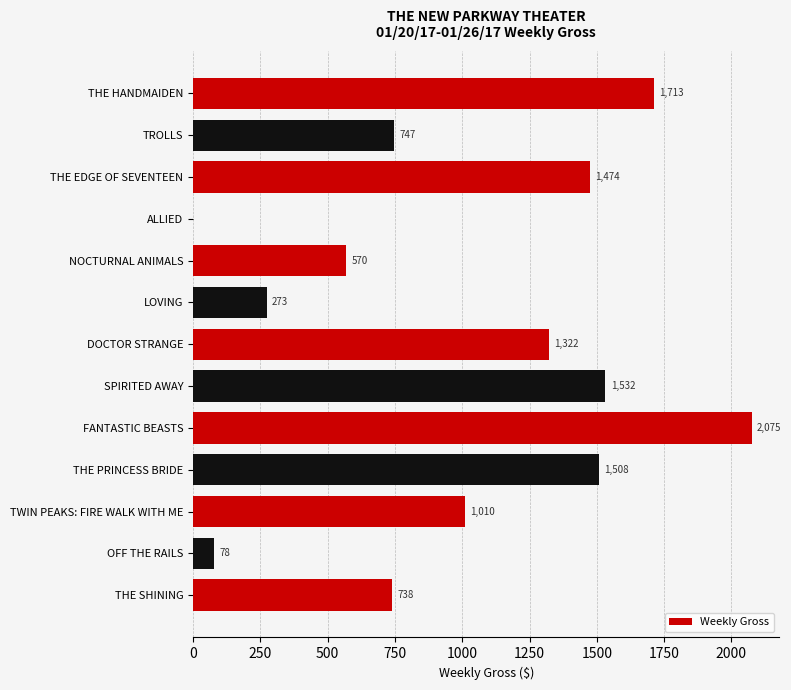

What is the change in value from FANTASTIC BEASTS to TWIN PEAKS: FIRE WALK WITH ME?

-1065